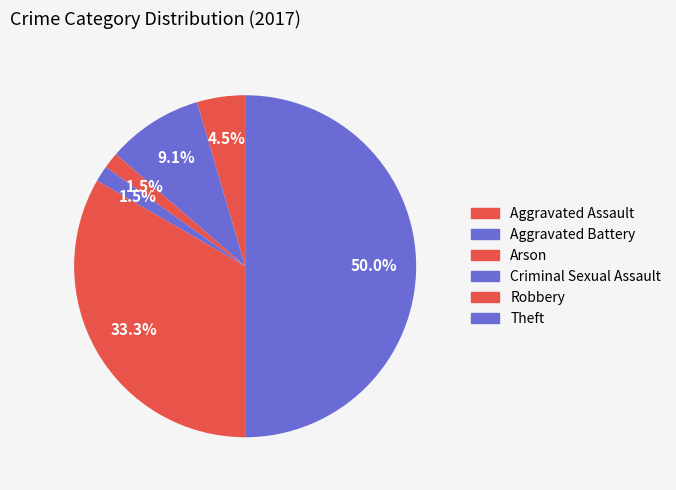

To the nearest percent, what percentage of the pie is Aggravated Assault?

5%